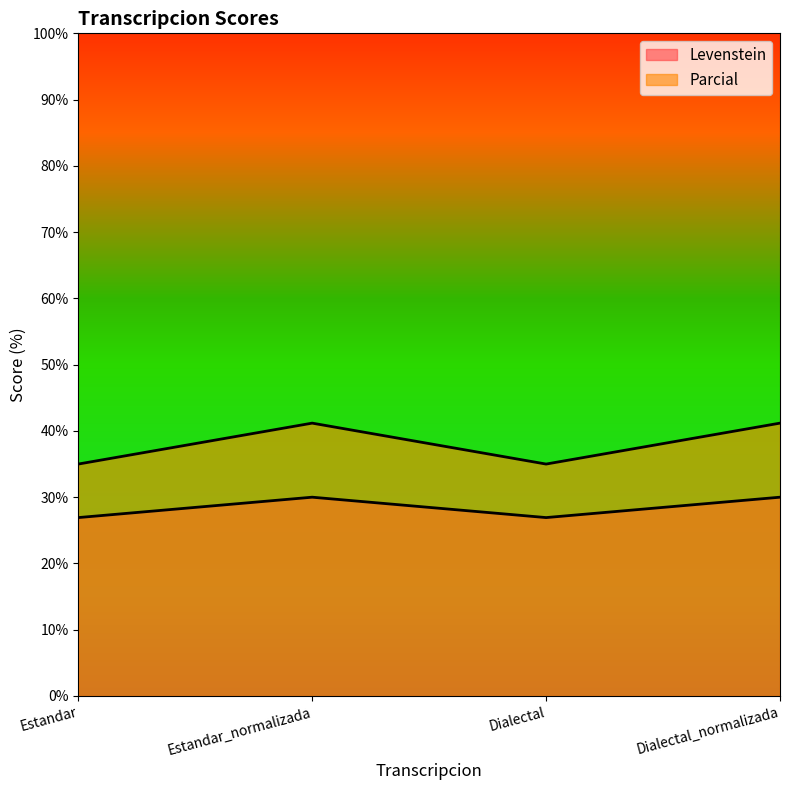

Reading right to left, list all the values displayed in this chart.

Levenstein: 30.0	26.9	30.0	26.9
Parcial: 41.2	35.0	41.2	35.0